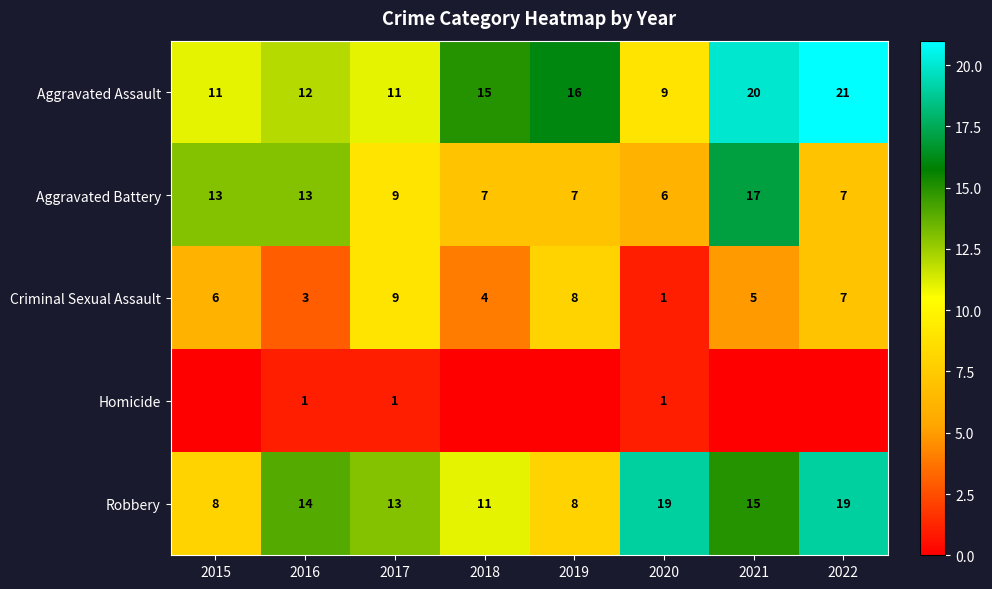

How many data points in Aggravated Assault are less than 15?

4